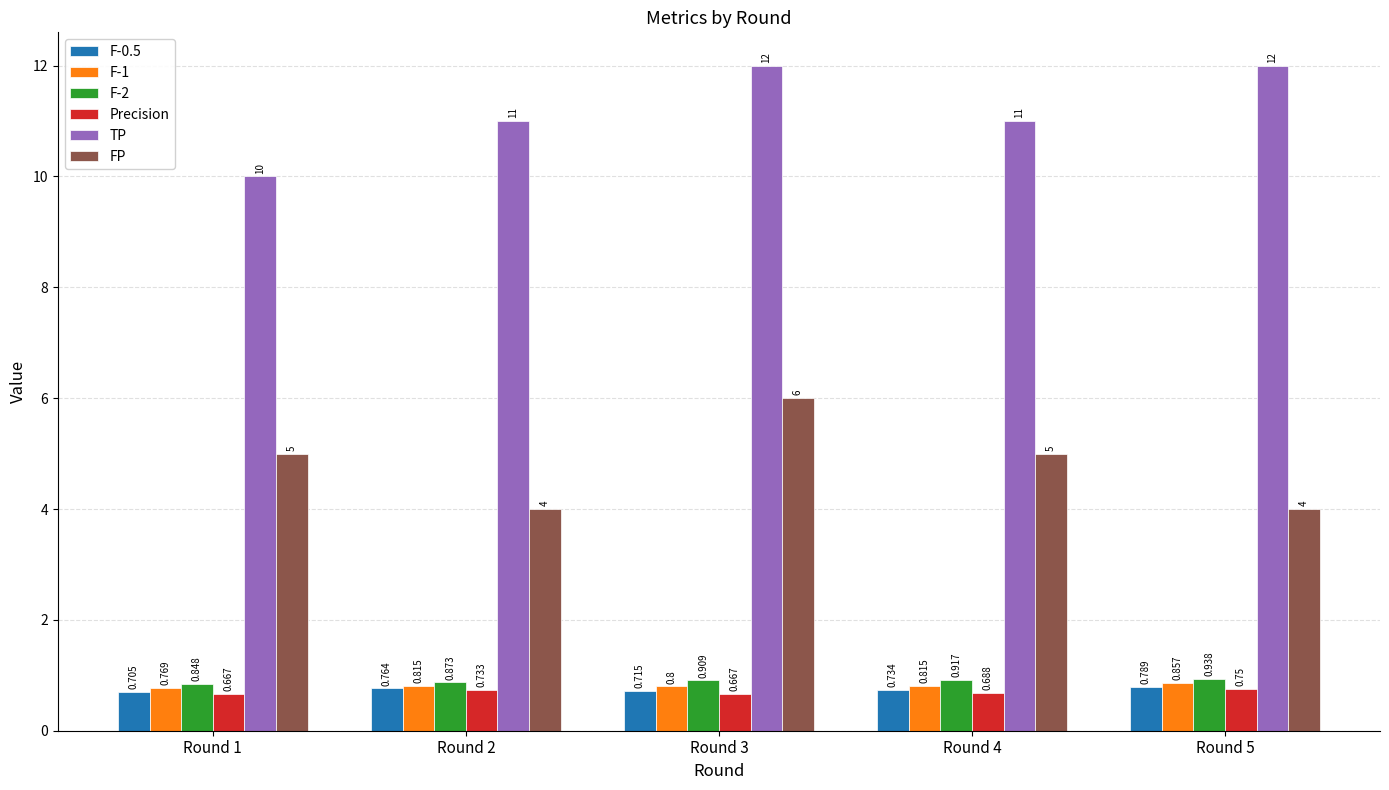

Which series has the largest total across all categories?

TP